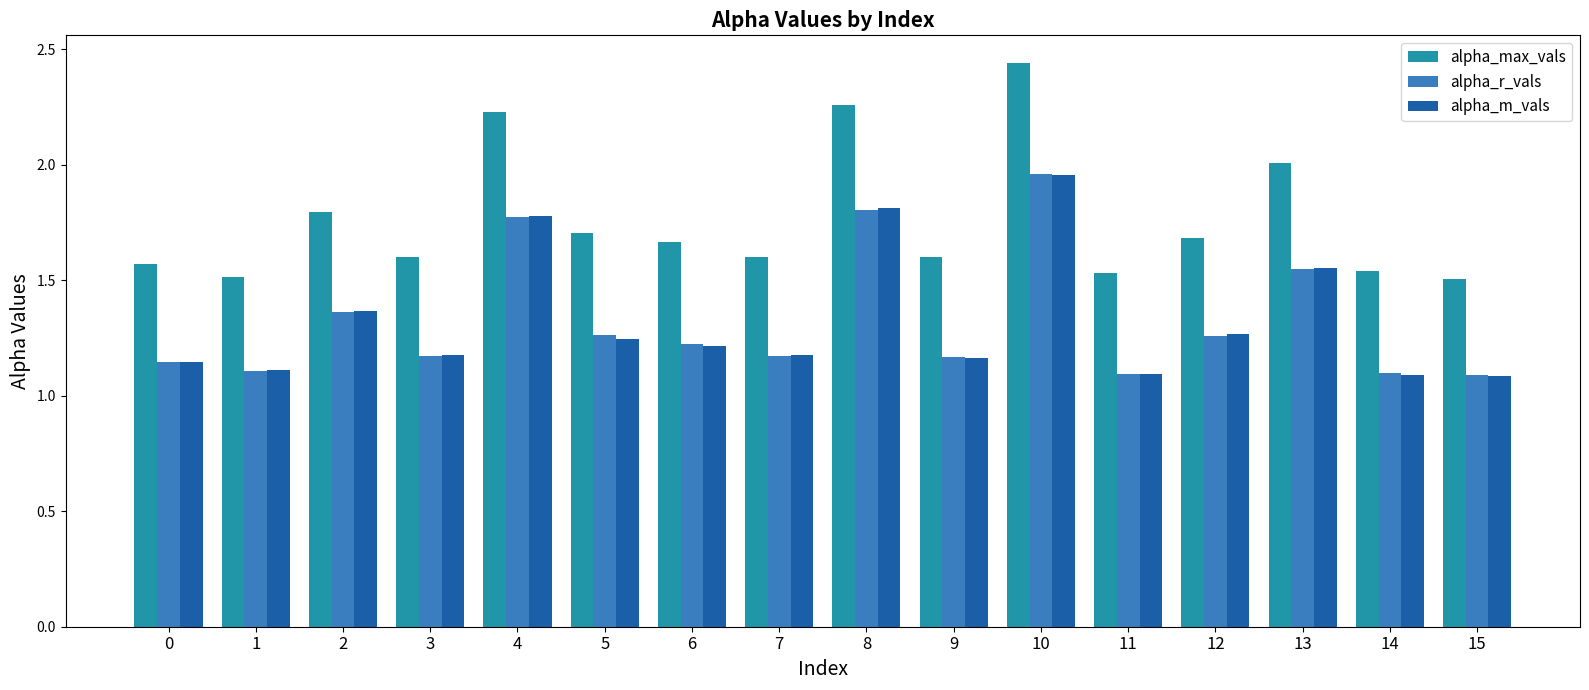

The alpha_r_vals series shows 1.7 at 7. True or false?

False